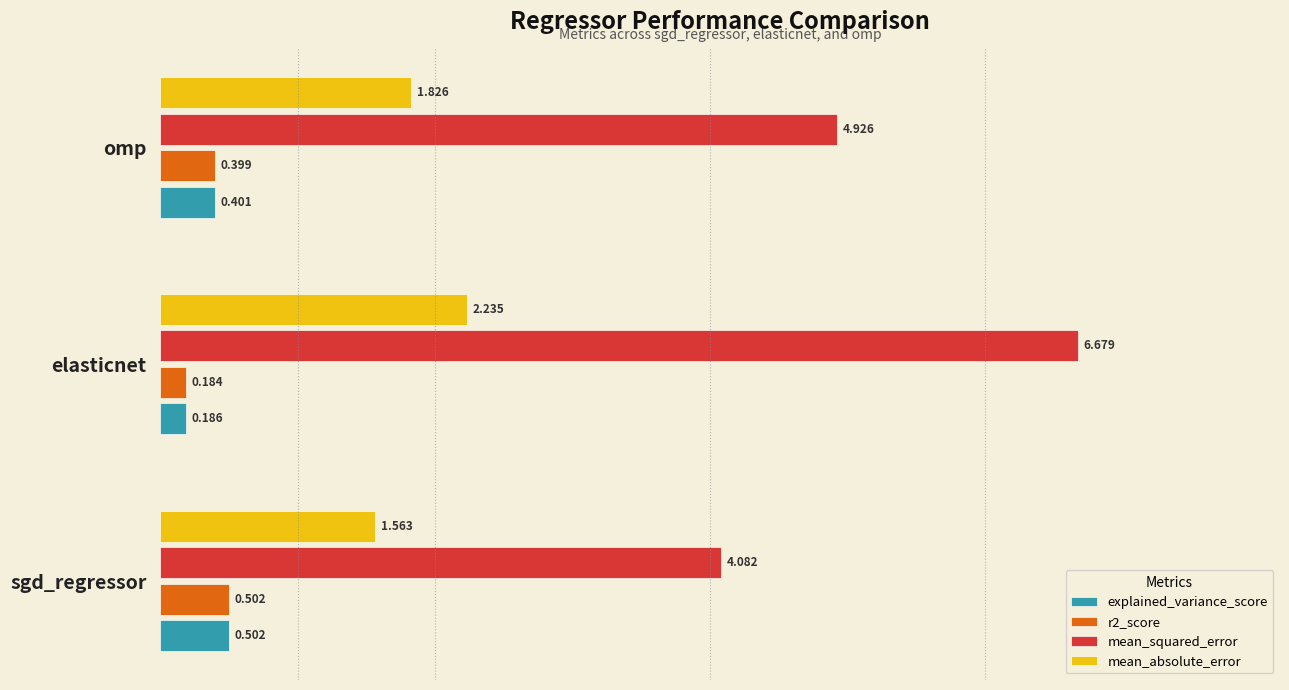

What is the difference between the maximum and second lowest values in the mean_absolute_error series?

0.4